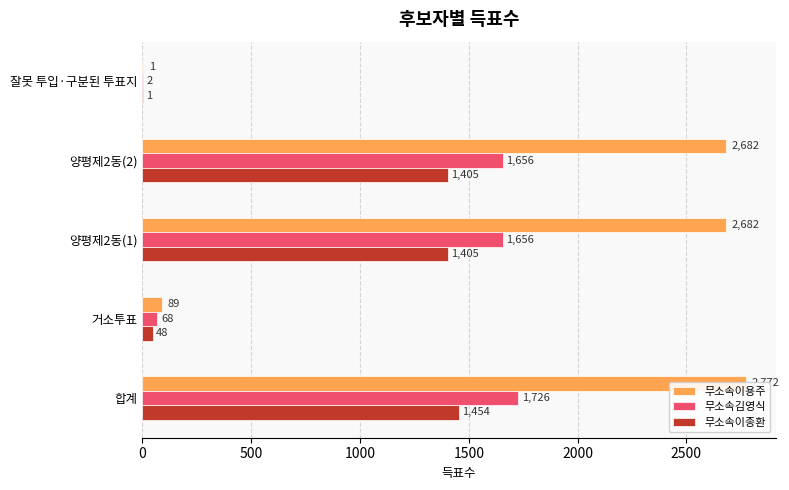

What is the smallest value displayed?

1